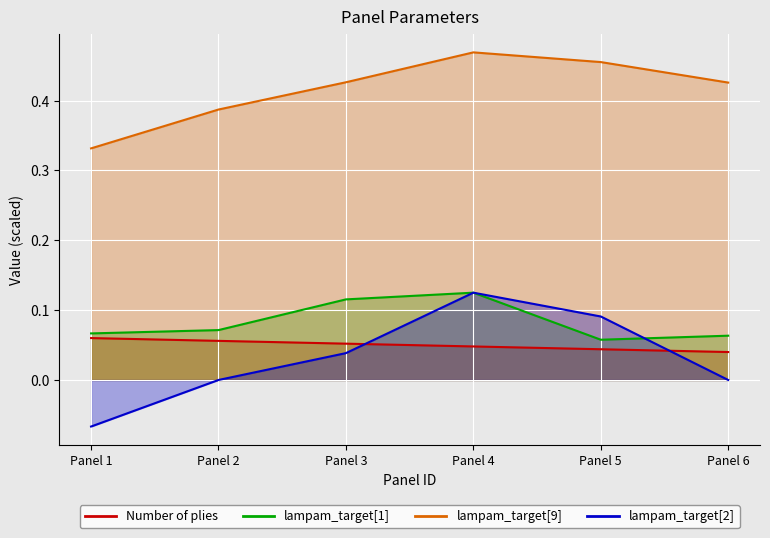

True or false: lampam_target[9] and lampam_target[2] cross at least once.

False